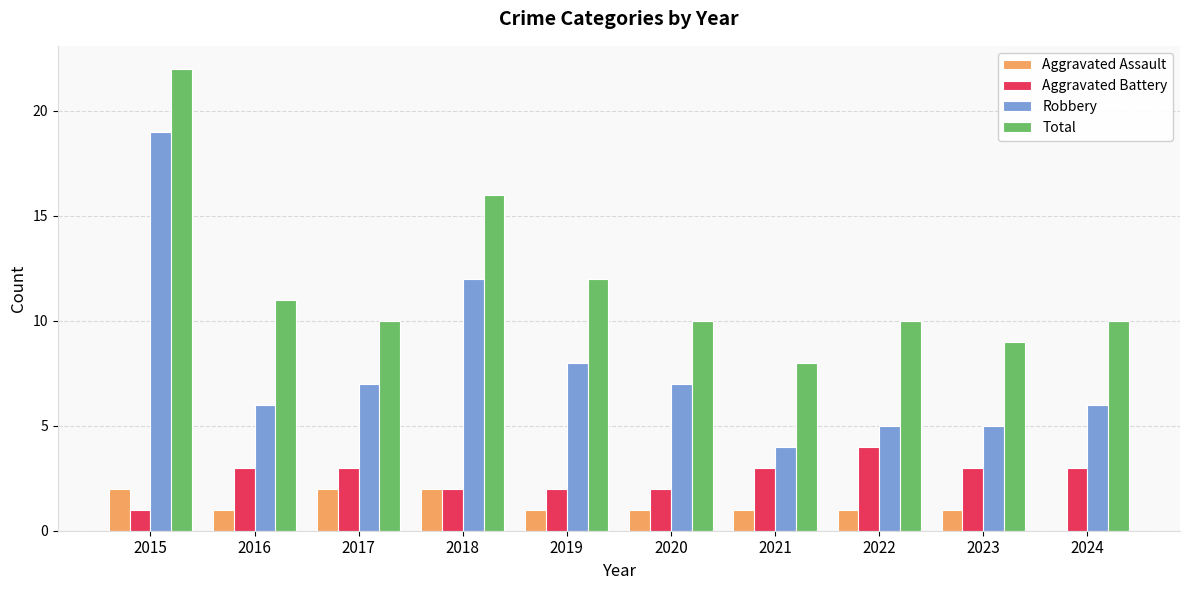

Which series changed the most between 2020 and 2021?

Robbery